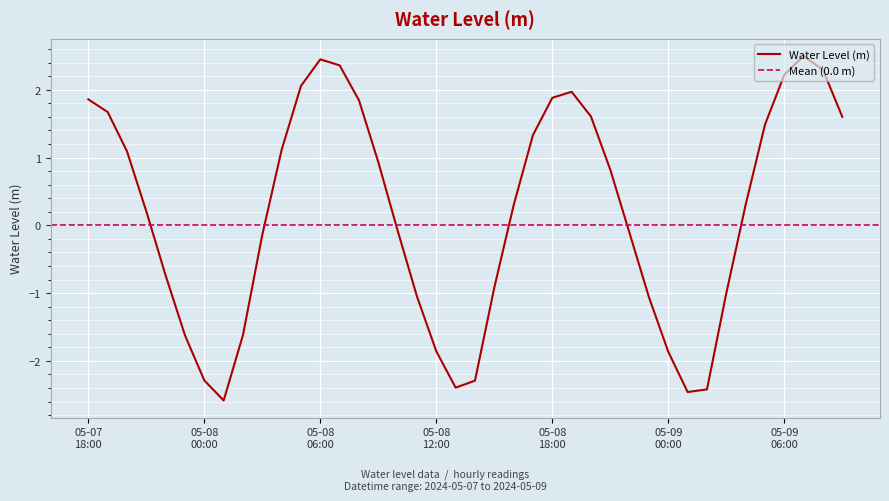

What is the change in value from 2024-05-08 00:00 to 2024-05-09 04:00?

+2.6